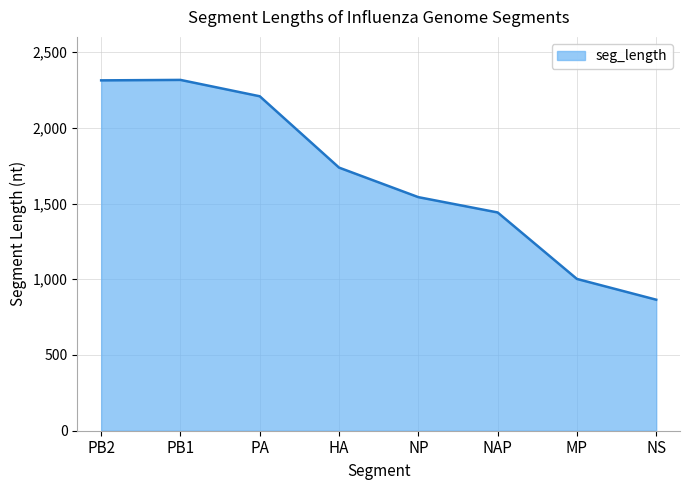

What is the ratio of the value at PB2 to the value at PB1?

1.0